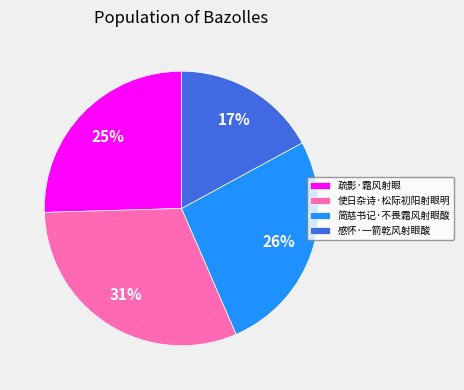

To the nearest percent, what percentage of the pie is 使日杂诗·松际初阳射眼明?

31%